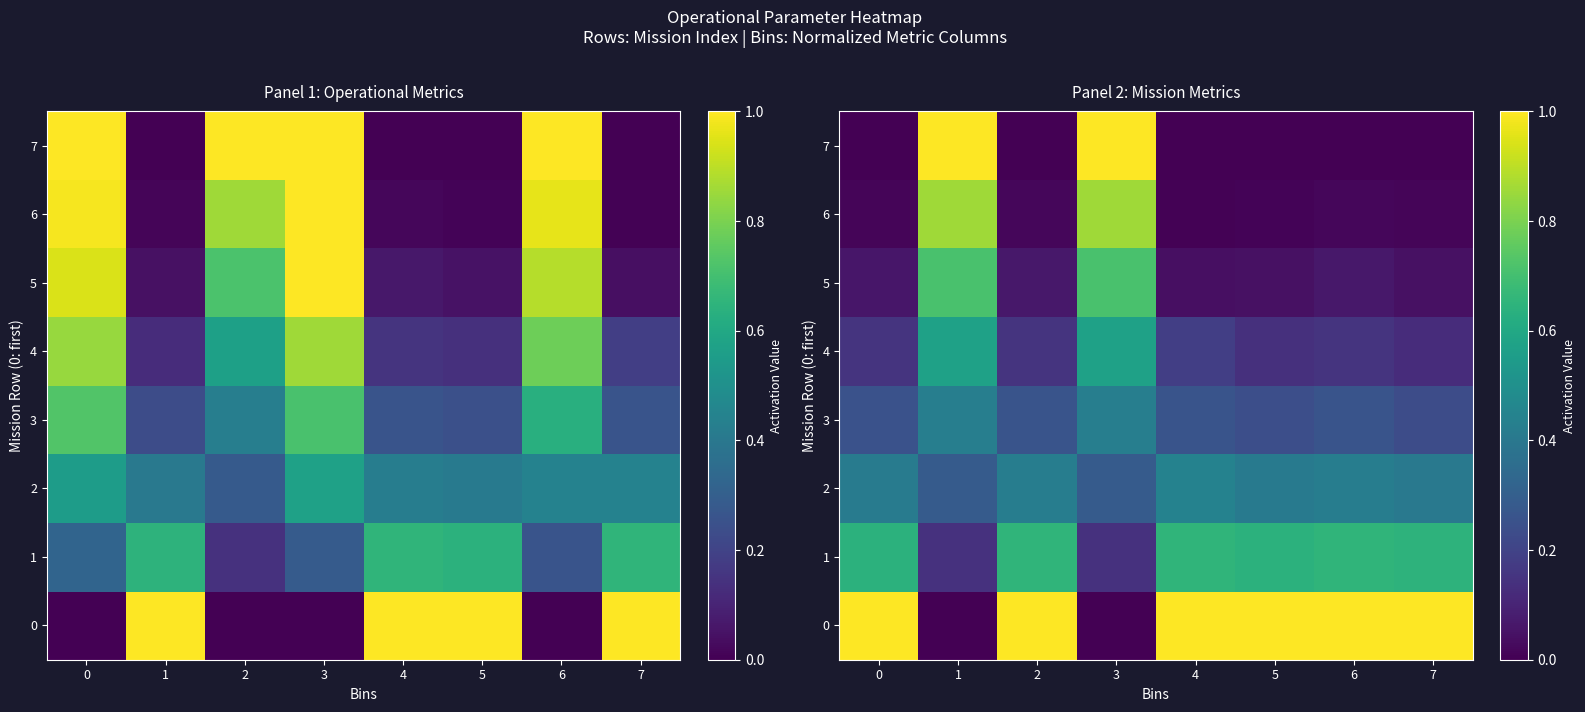

Rank the series at 3 from highest to lowest value.

7, 6, 5, 4, 3, 2, 1, 0